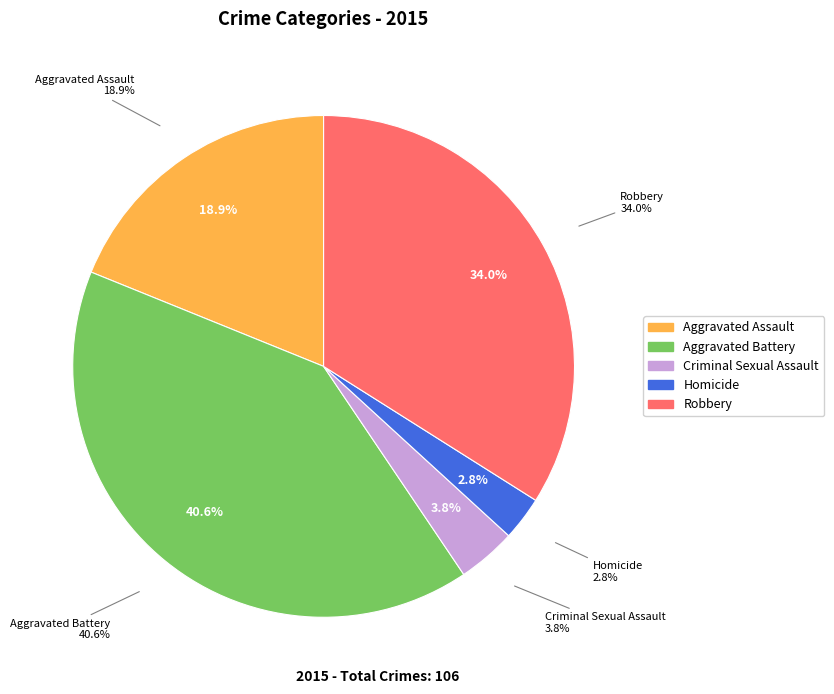

Between Aggravated Assault and Criminal Sexual Assault, which is larger?

Aggravated Assault